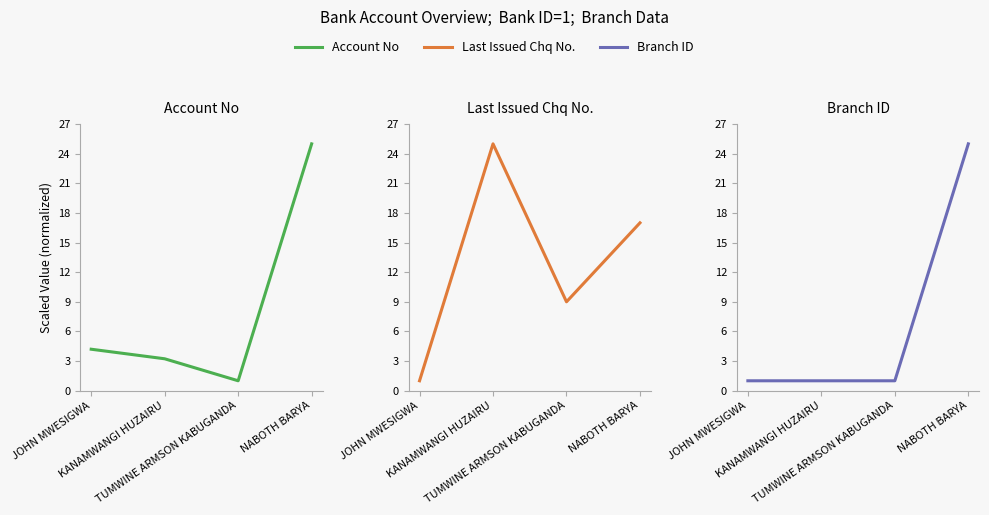

What is the difference between the maximum and minimum values in the Last Issued Chq No. series?

24.0